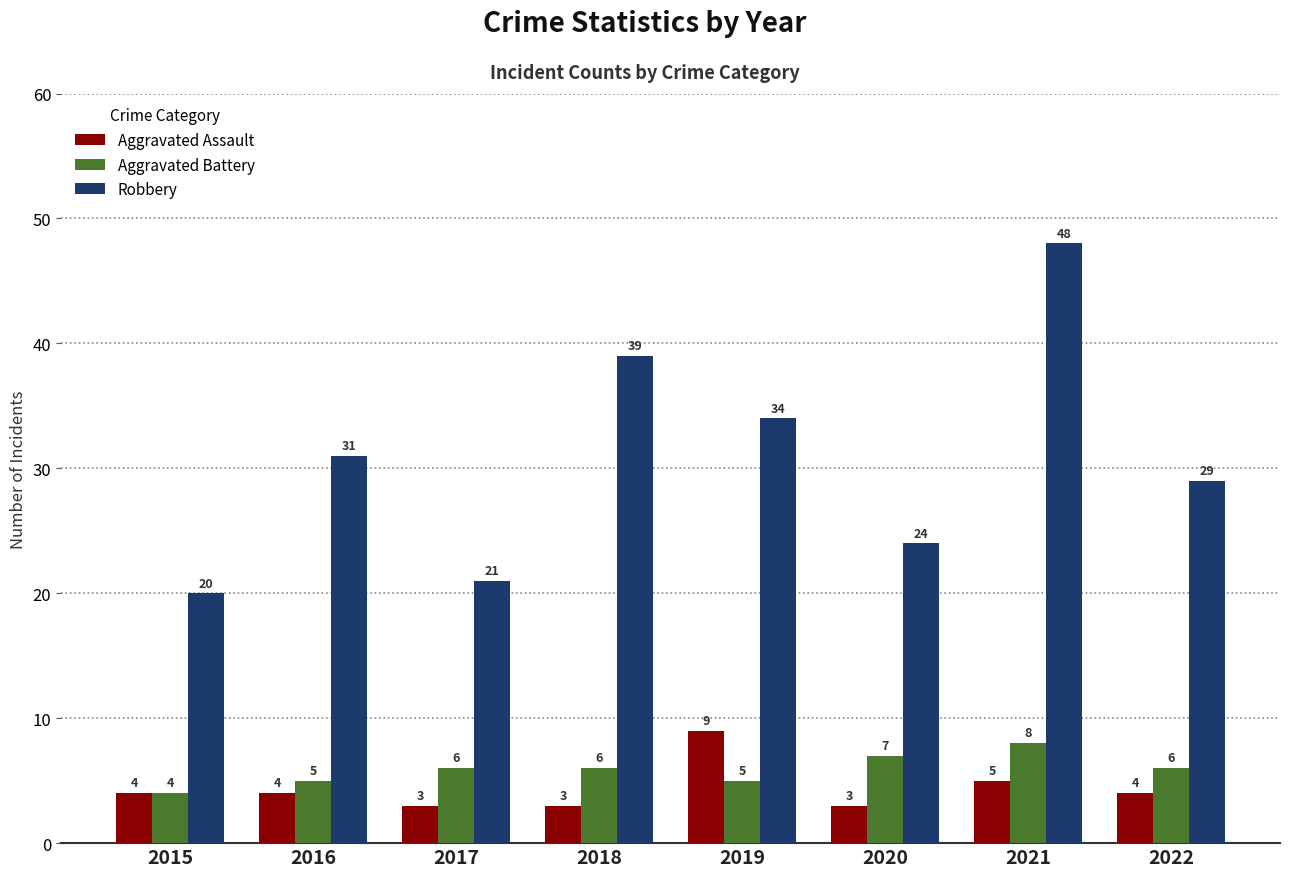

Read the Aggravated Battery value at 2020.

7